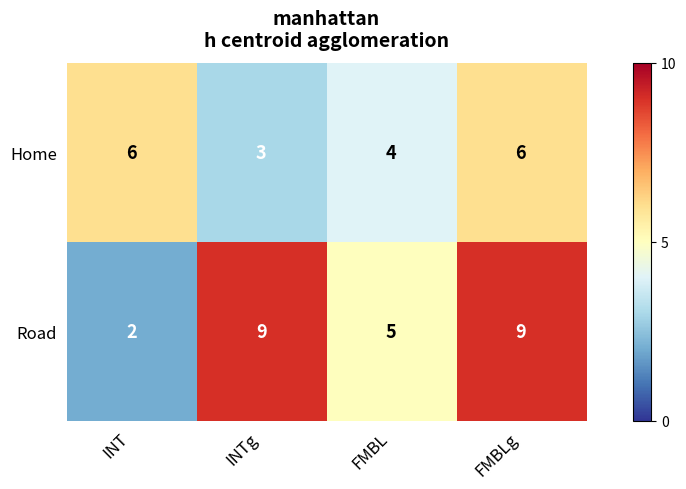

What is the total value across all series at FMBLg?

15